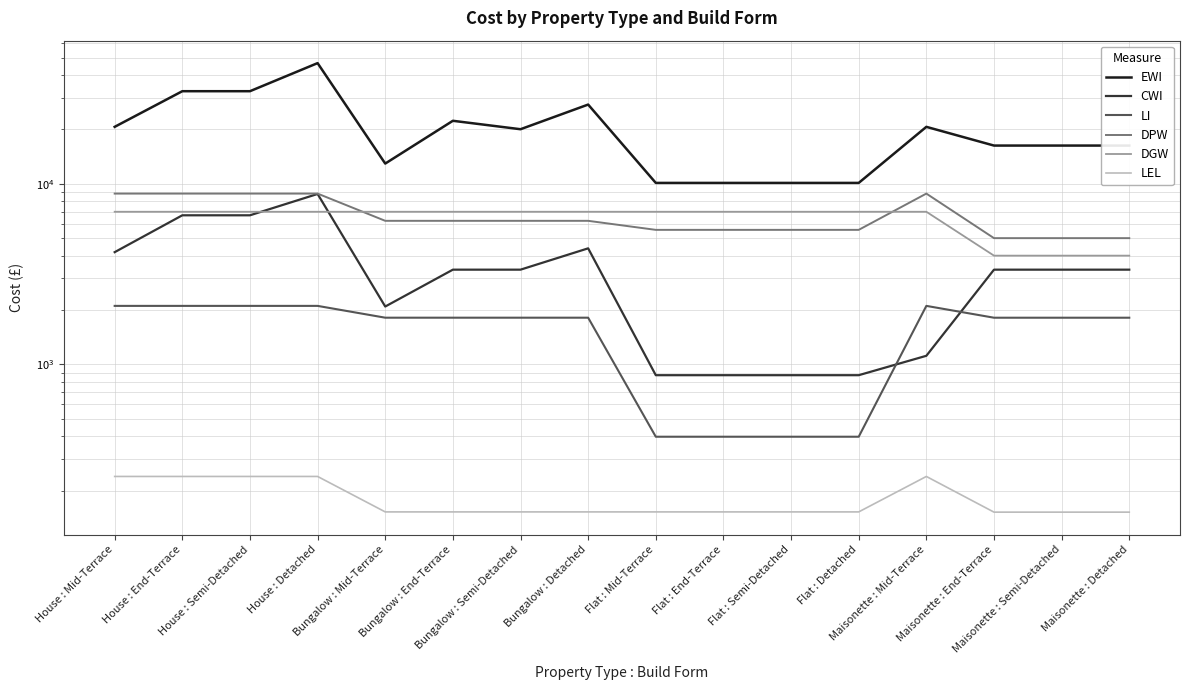

What is the value of the CWI point at the 12th from the left?

871.2